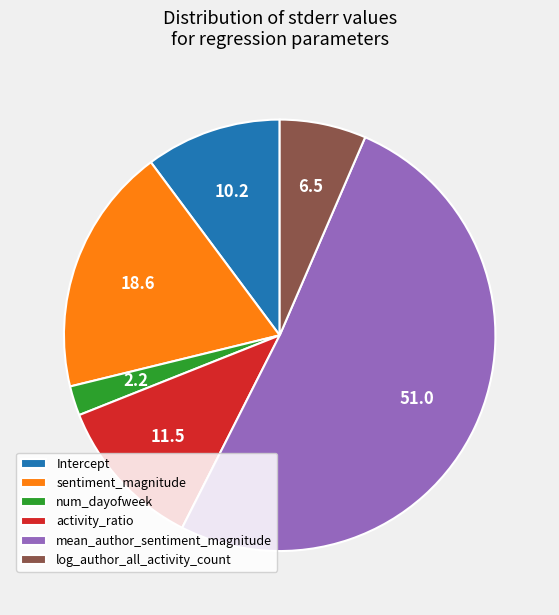

Is the sum of Intercept and sentiment_magnitude greater than half?

No